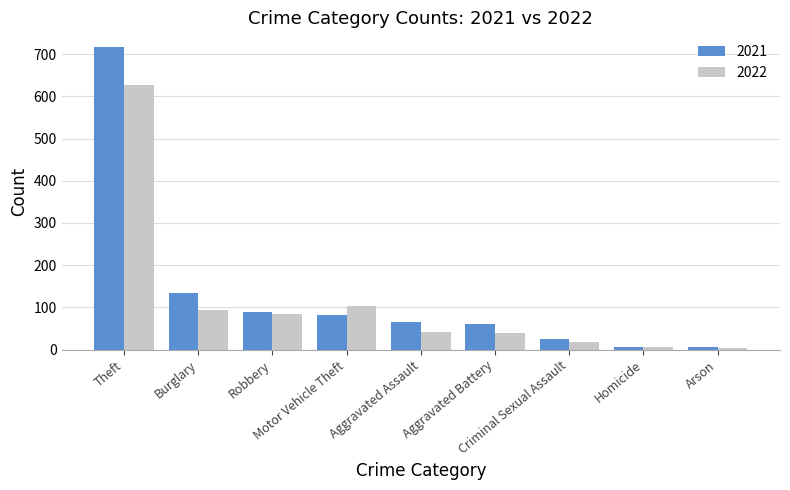

What are all the series names shown in the legend?

2021, 2022